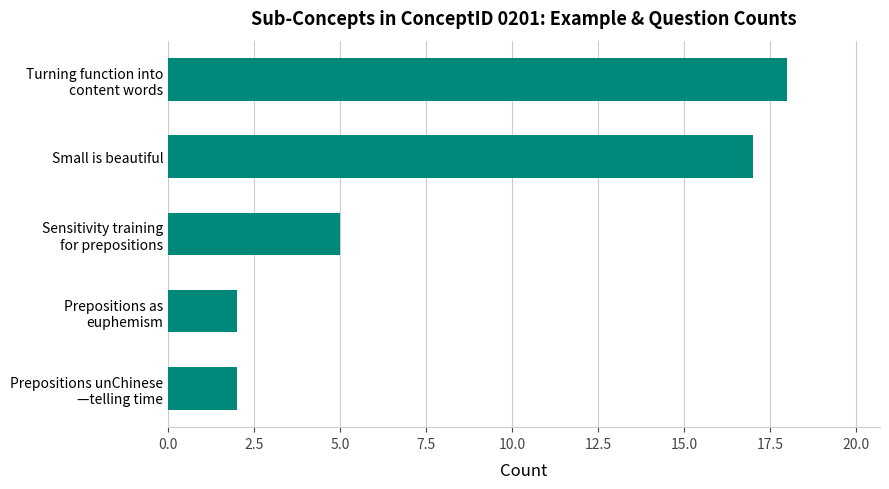

What is the maximum value shown in the chart?

18